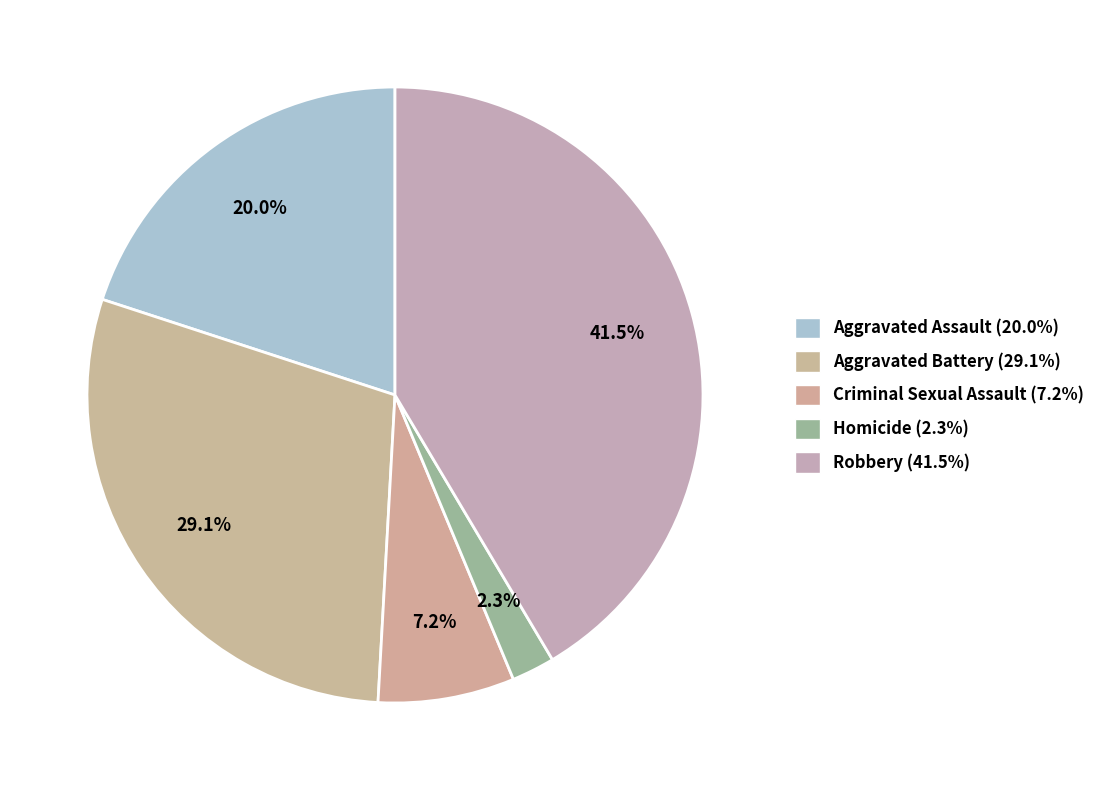

Count the number of slices in the pie.

5